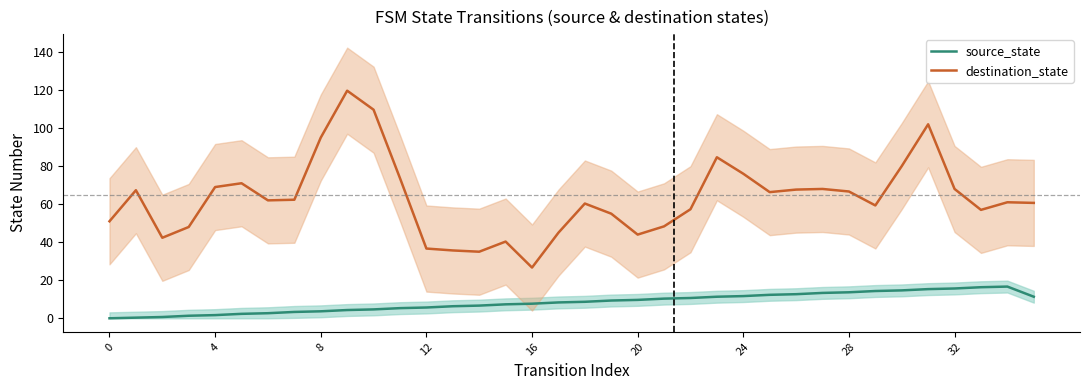

How many lines are shown in the chart?

2